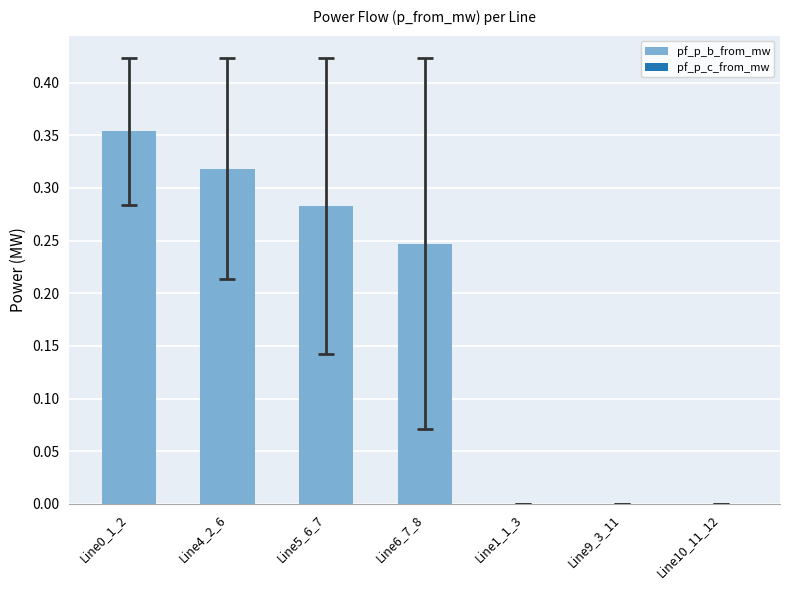

Is it true that the value at Line1_1_3 is 0.0?

True